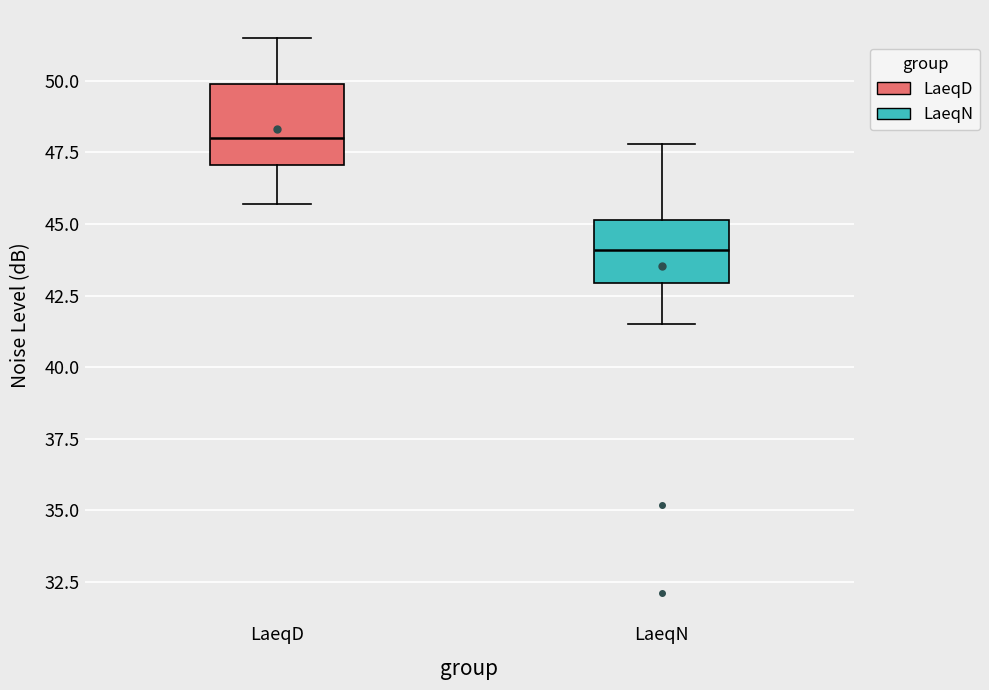

Which box has the highest median line?

LaeqD